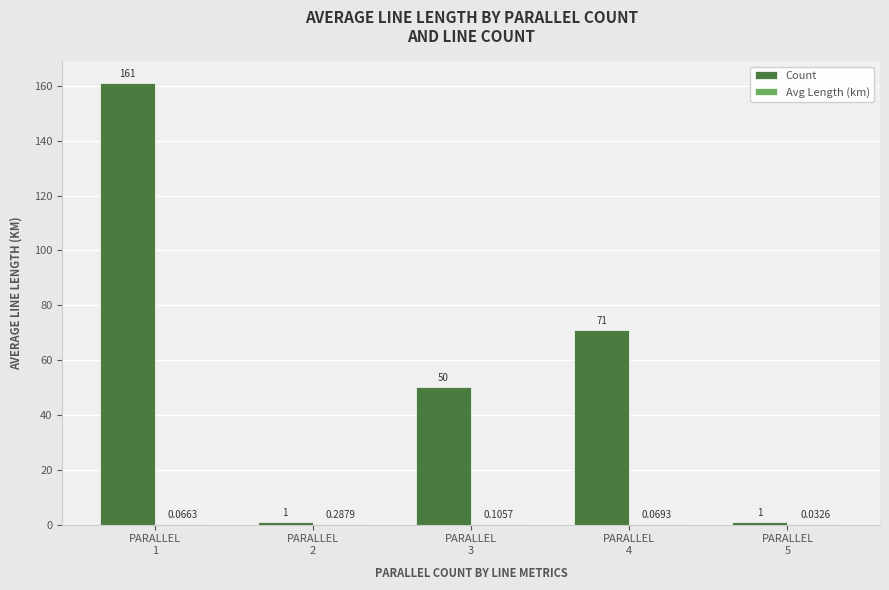

Which series has the largest total across all categories?

Count